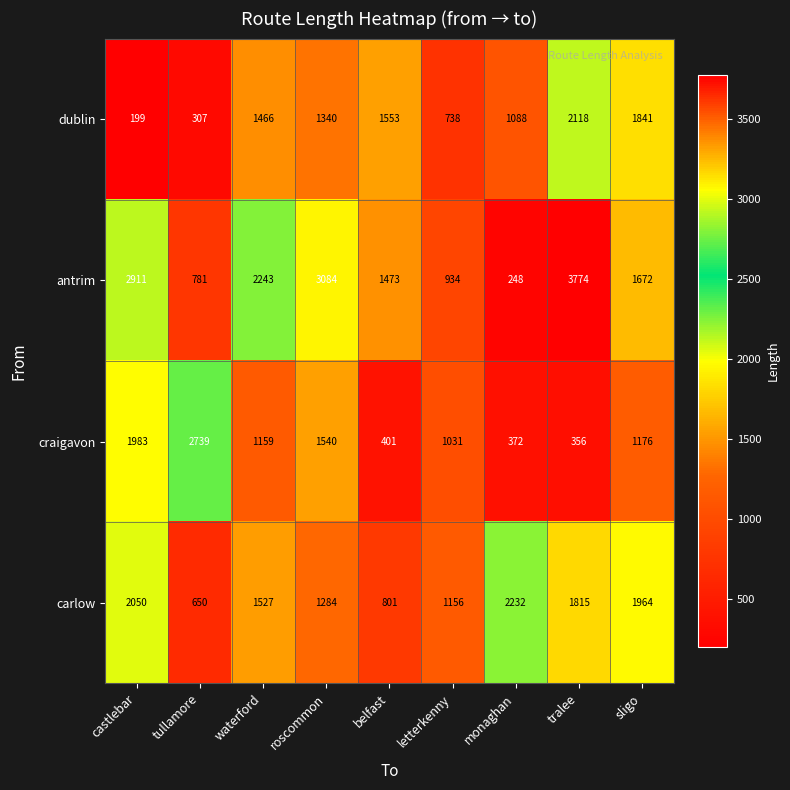

True or false: carlow has a value of 400 at letterkenny.

False